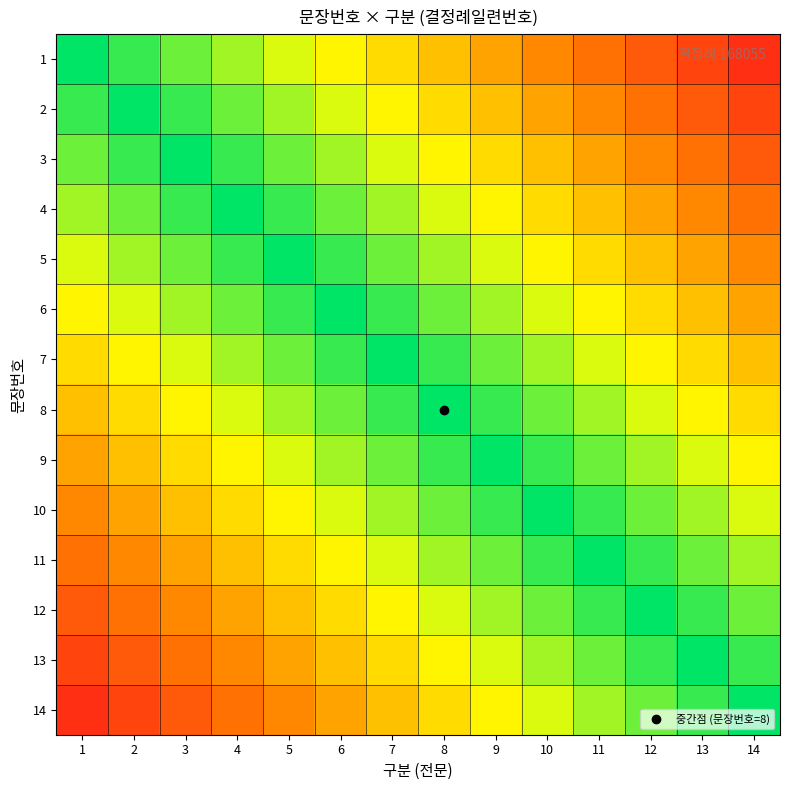

How many categories are shown in the chart?

14